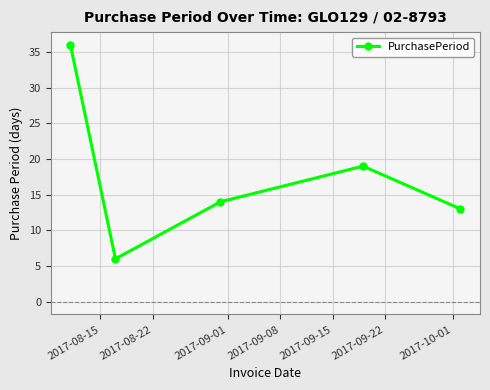

What is the difference between the maximum and minimum values?

30